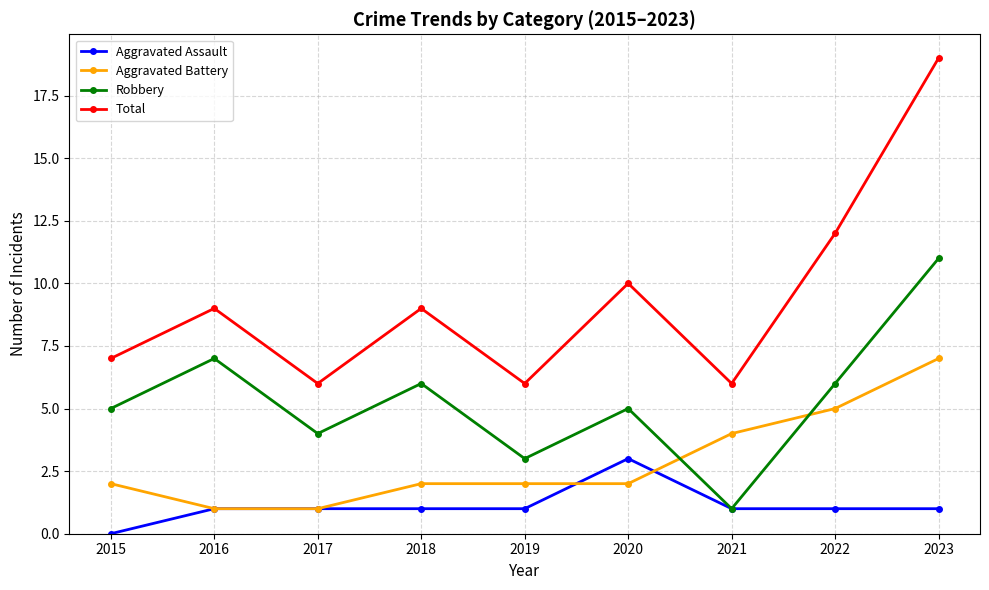

True or false: Total and Aggravated Battery cross at least once.

False